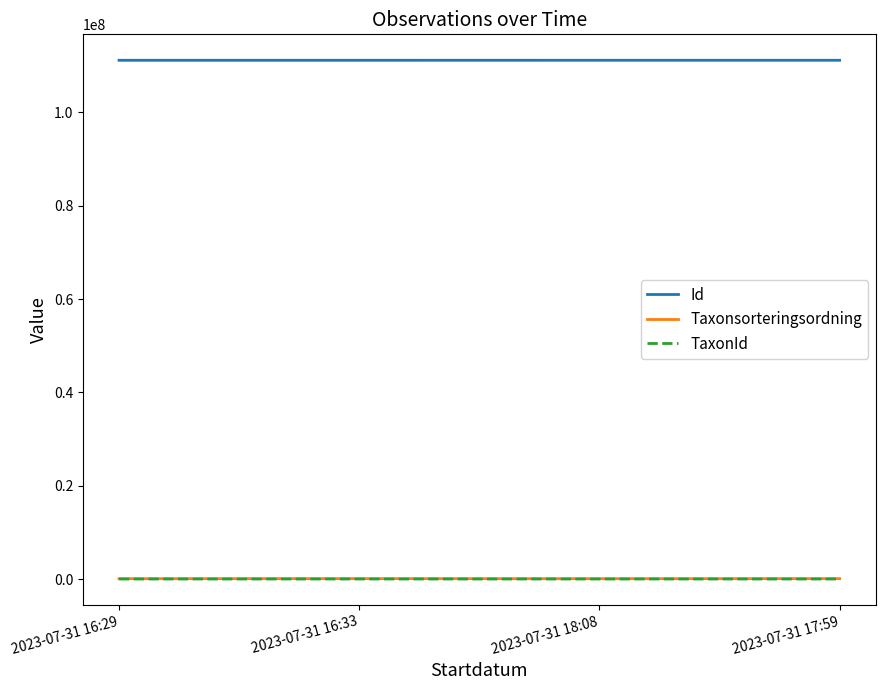

At how many categories does at least one series exceed 68770696?

4